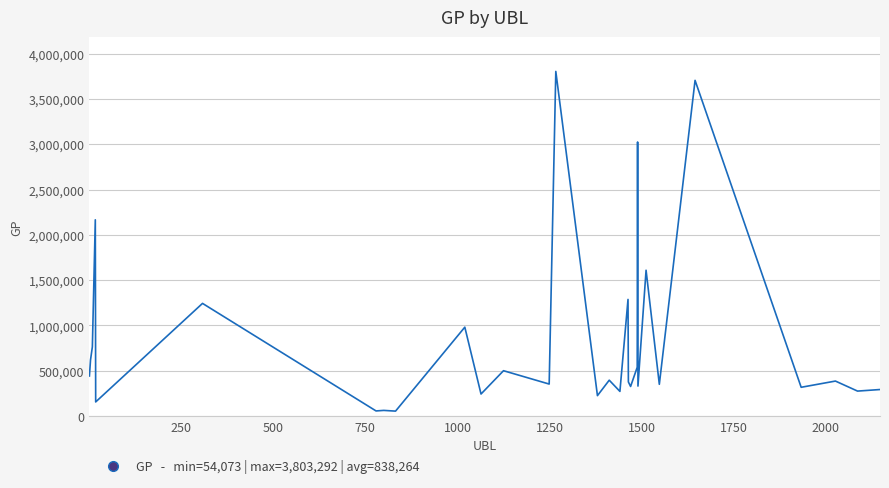

What is the difference between the maximum and minimum values?

3749219